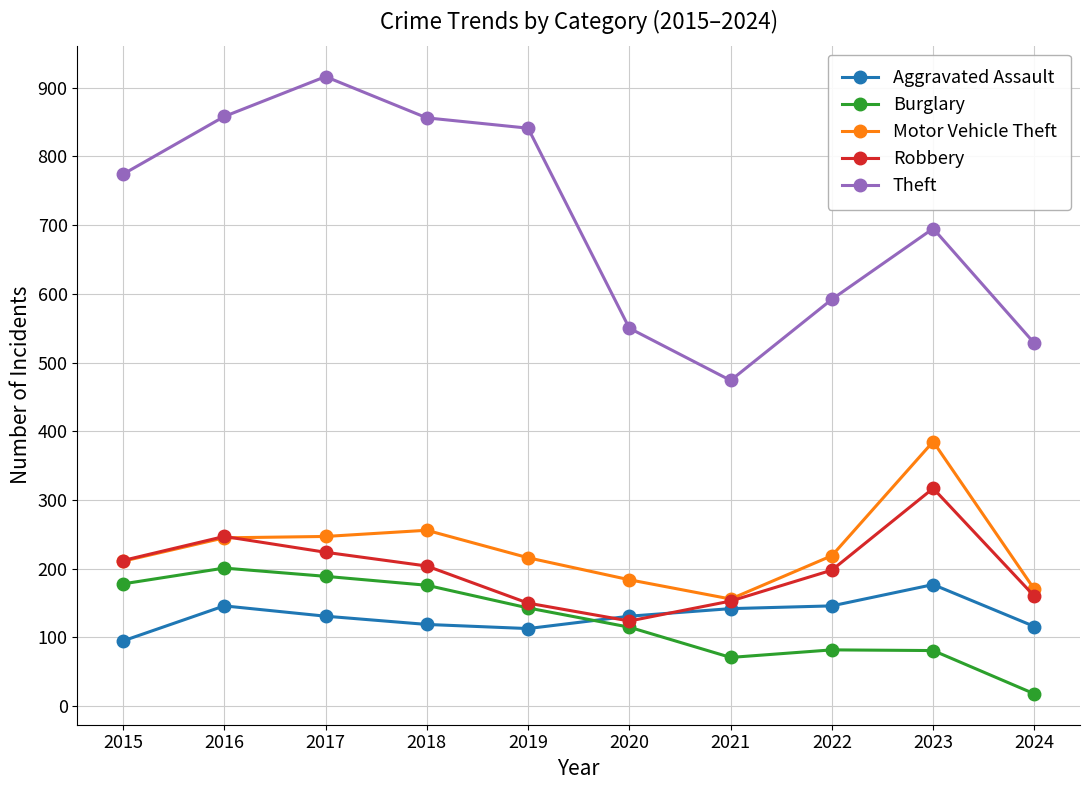

Which series has the largest range (max minus min)?

Theft